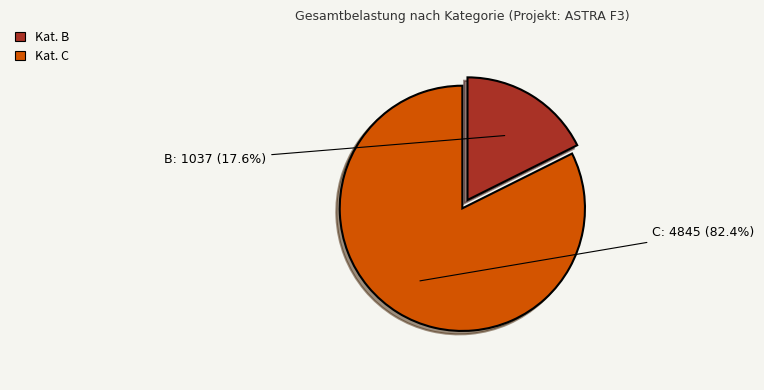

Is there a majority slice in this chart?

Yes